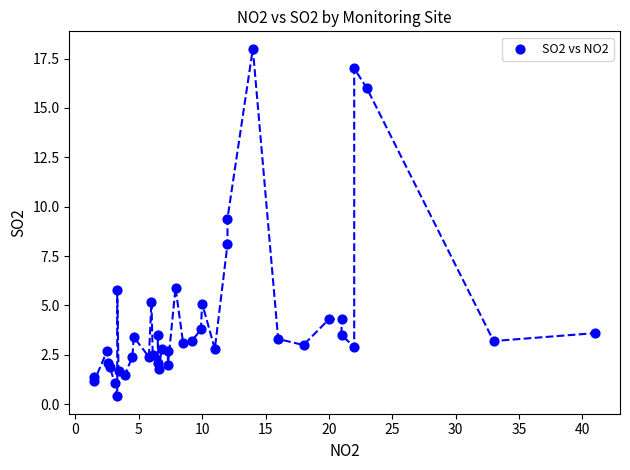

What Y value in the scatter plot is closest to 9?

9.4